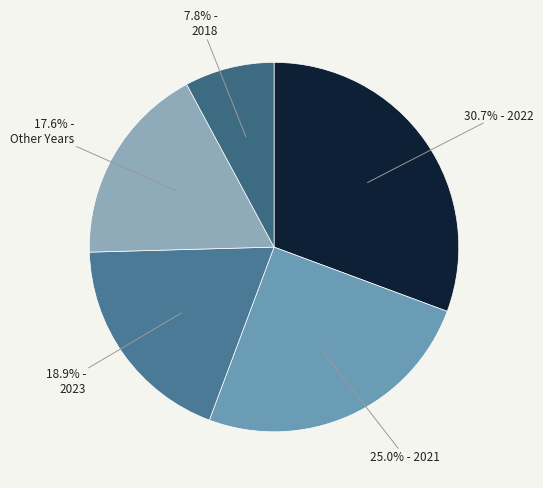

How many slices are in this pie chart?

5